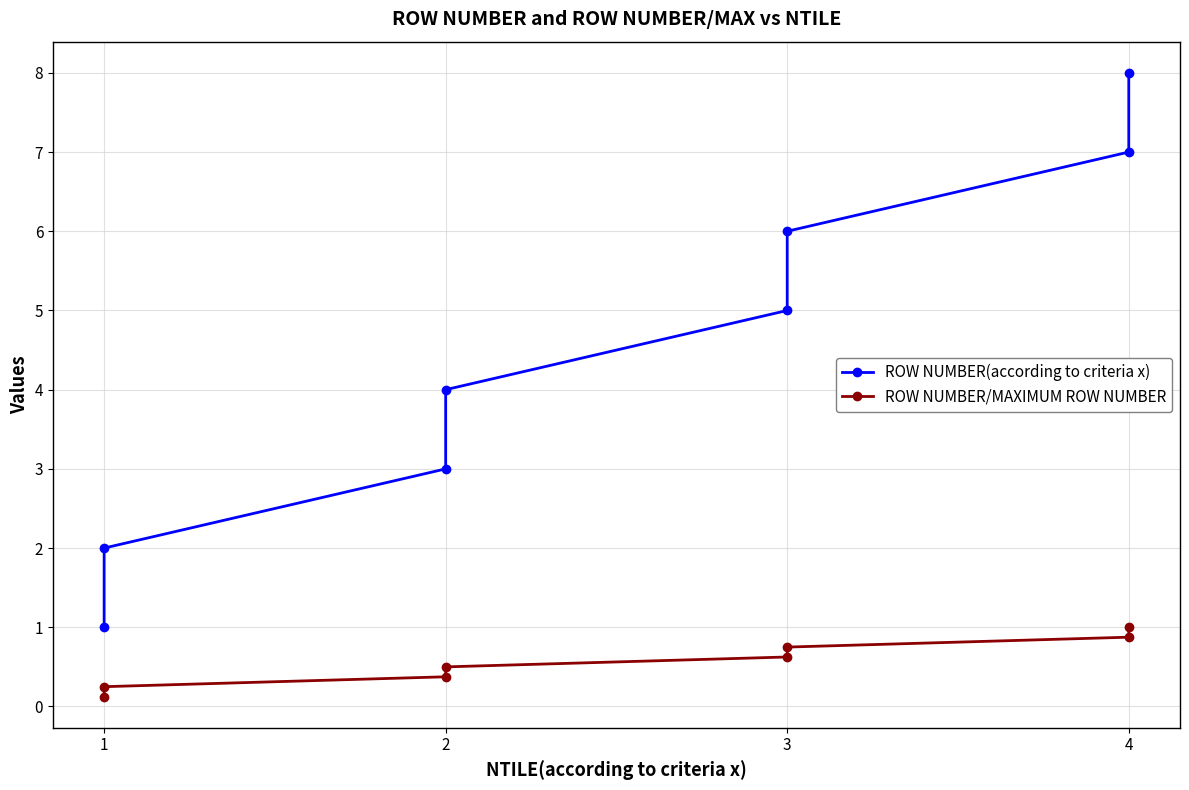

True or false: ROW NUMBER(according to criteria x) has more than 2 interior local peaks.

False